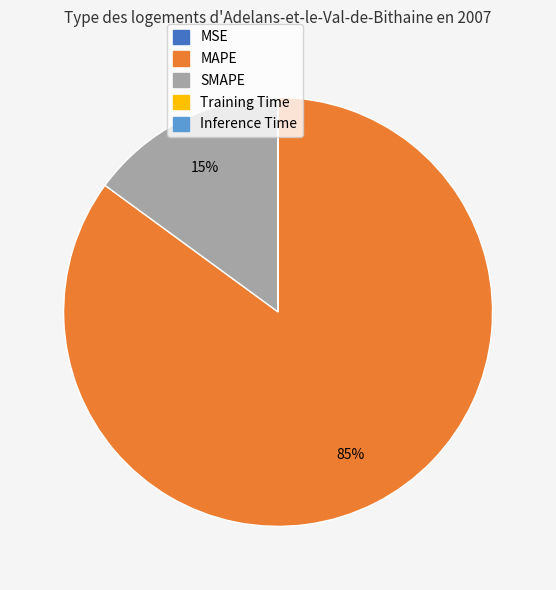

To the nearest percent, what is the average slice percentage?

20%